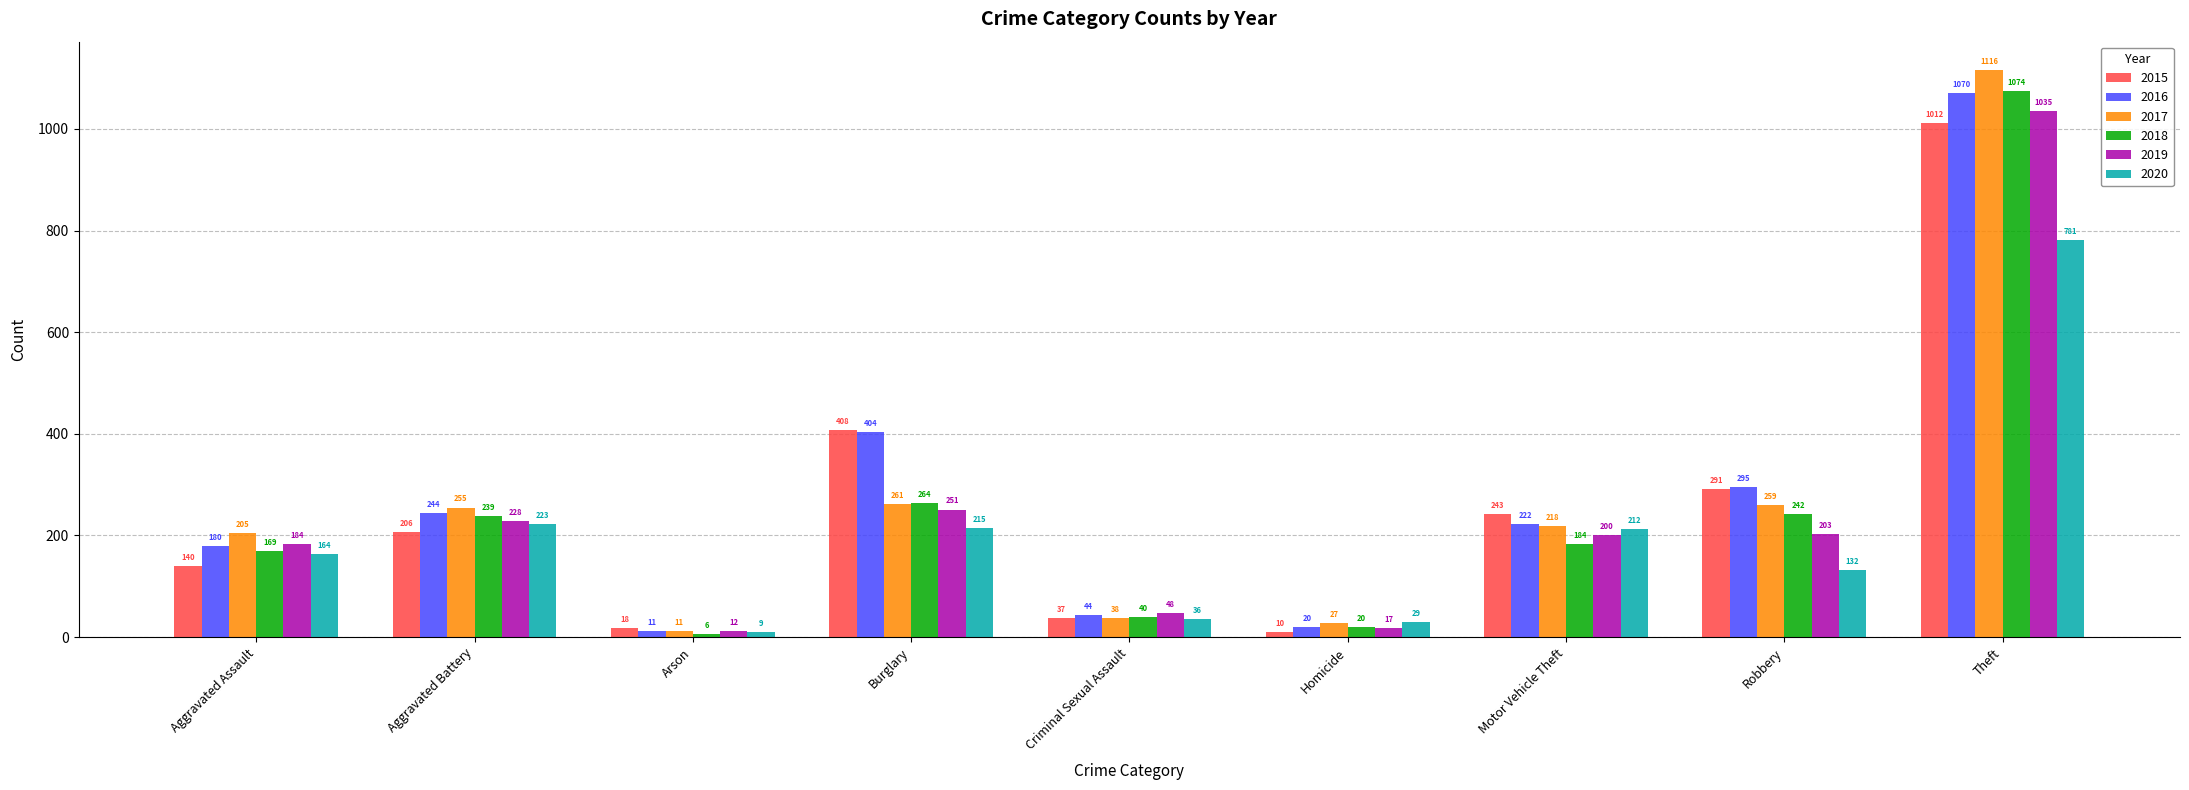

What is the spread (max minus min) of values at Burglary?

193